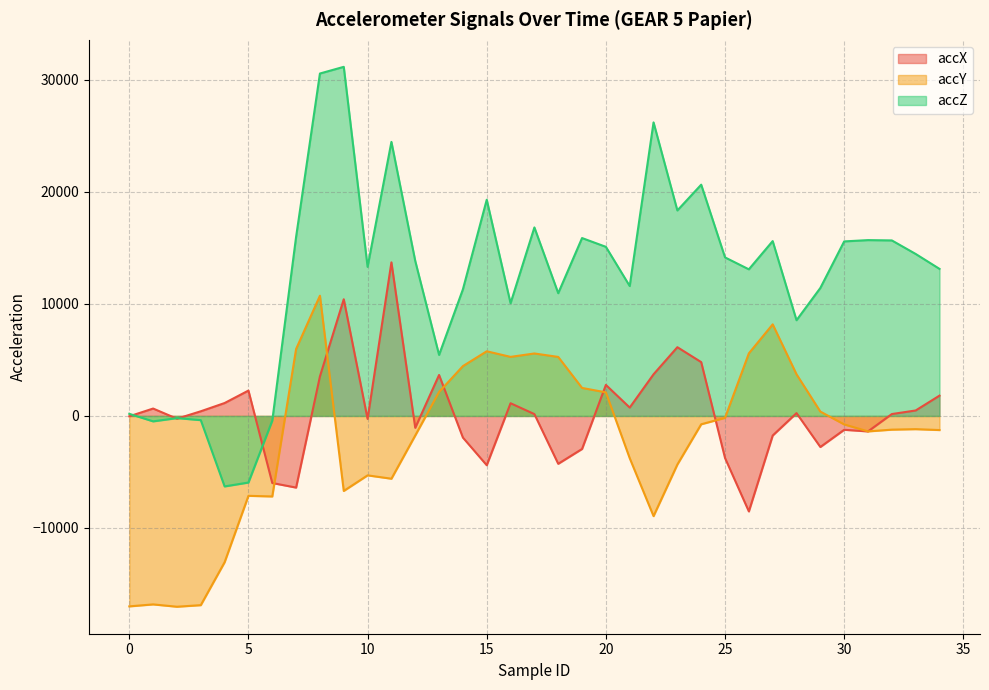

At how many categories does at least one series exceed -15538?

35